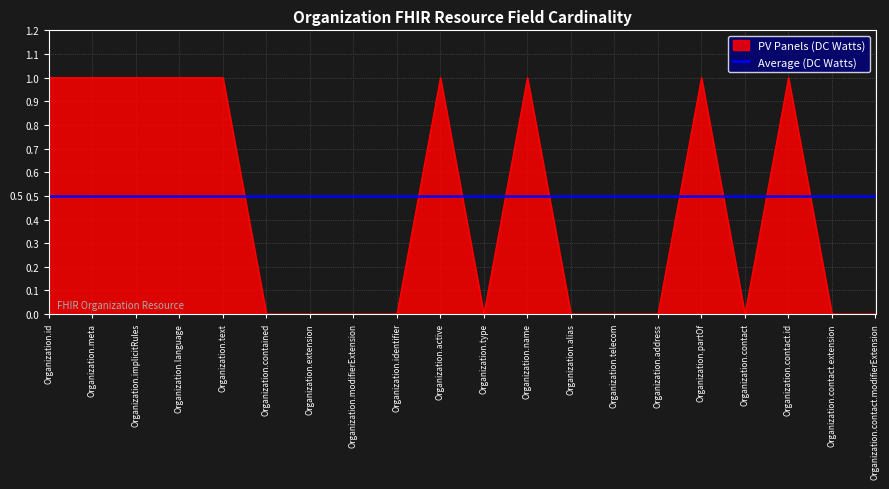

What position from the right is Organization.implicitRules?

18